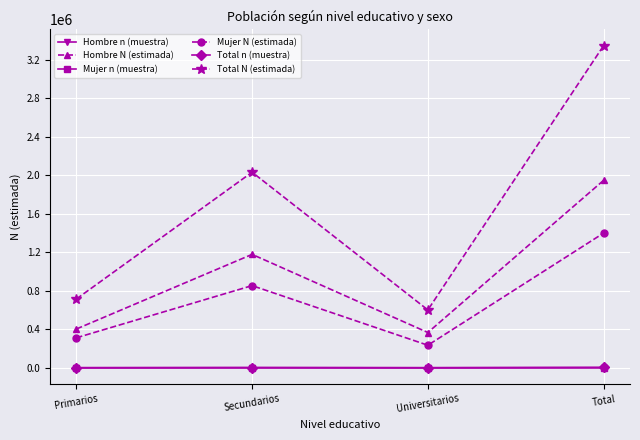

What is the difference between the second highest and minimum values in the Total N (estimada) series?

1431008